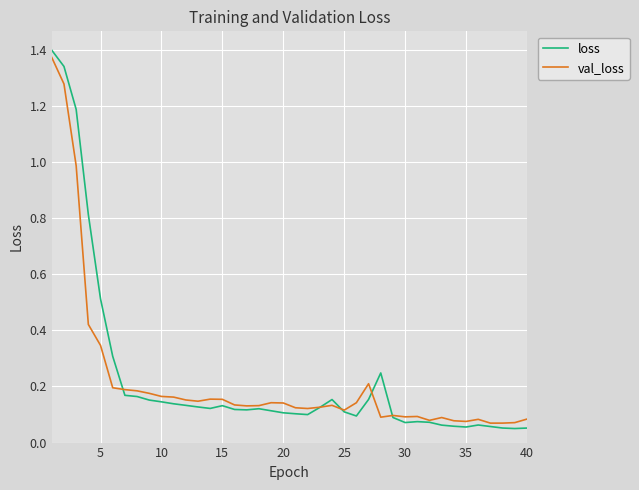

Which series has the widest spread of values?

loss